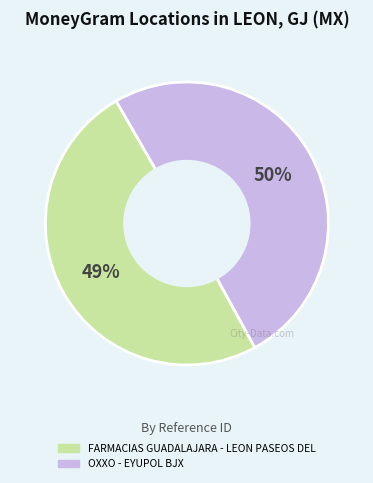

Is the sum of OXXO - EYUPOL BJX and FARMACIAS GUADALAJARA - LEON PASEOS DEL greater than half?

Yes